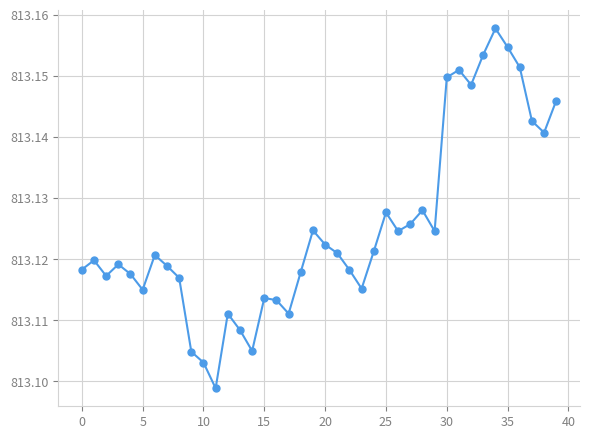

True or false: the data has more than 2 interior local peaks.

True